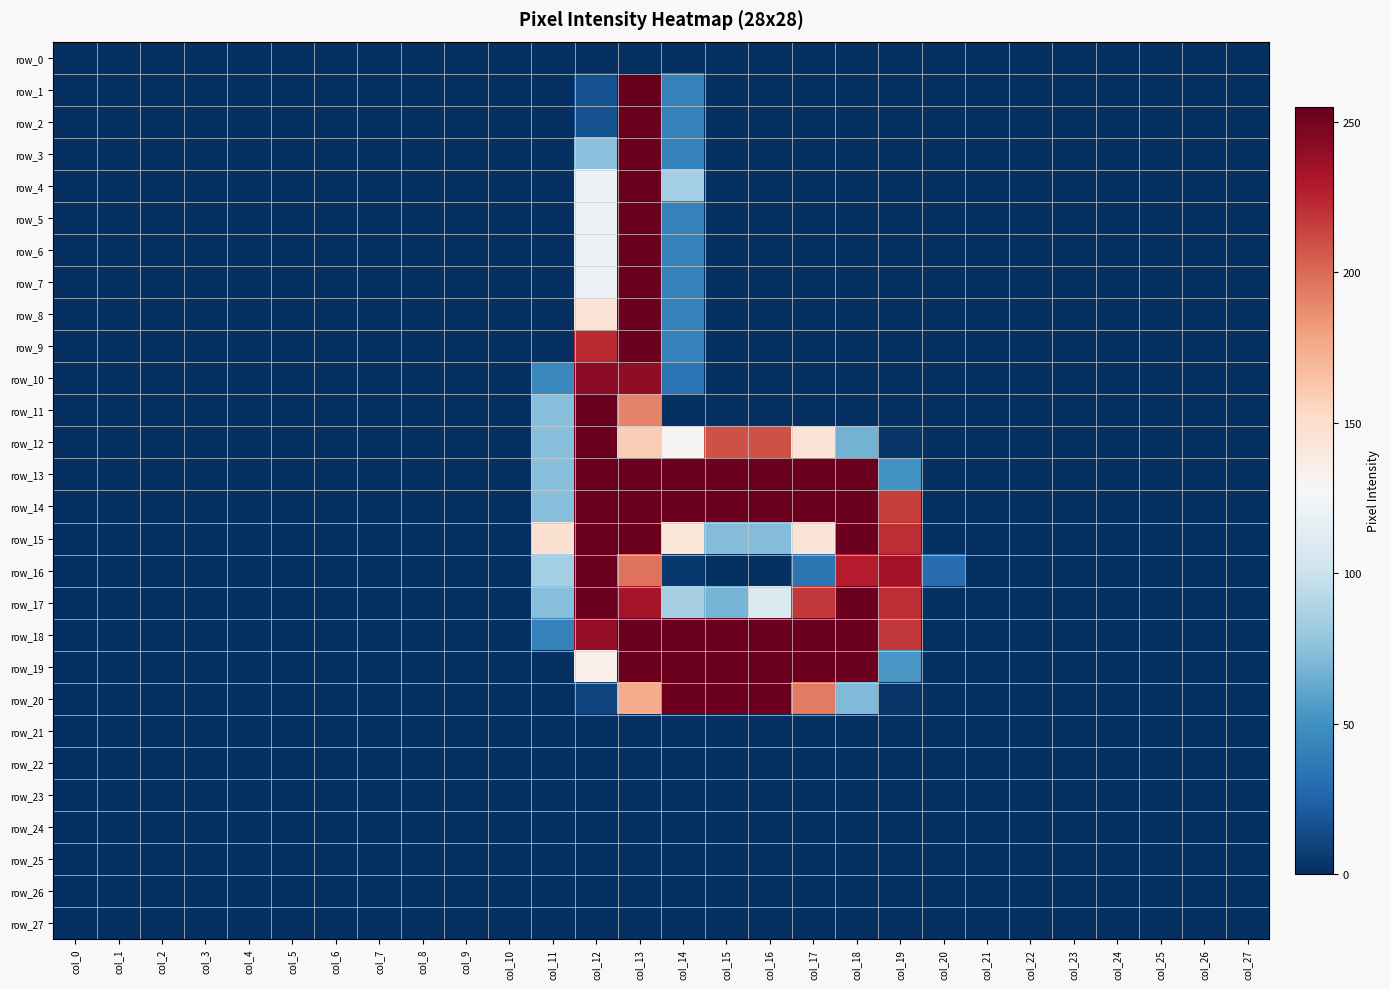

Which series has the largest range (max minus min)?

row_1